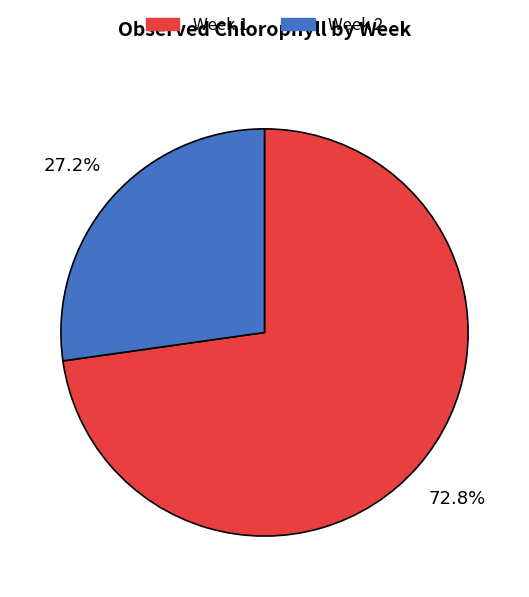

How many segments does this pie chart have?

2